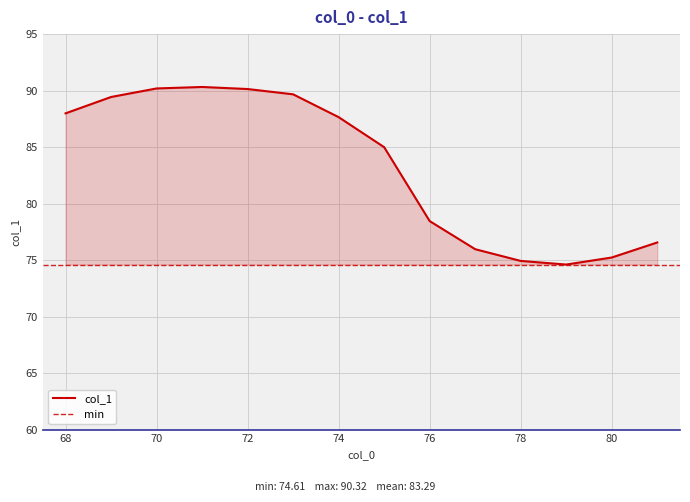

How many lines are shown in the chart?

1